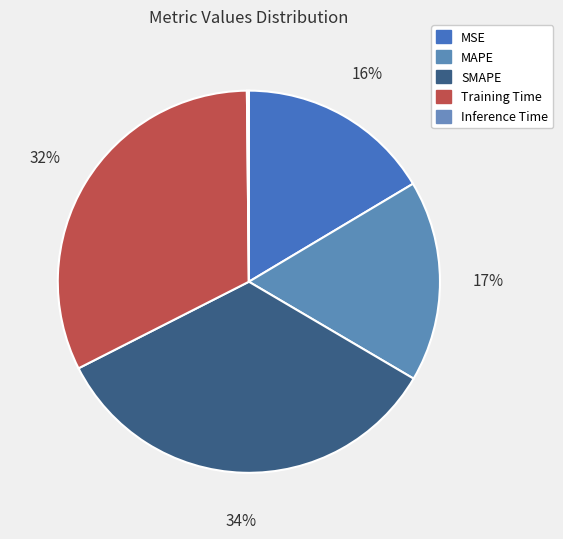

The Inference Time slice represents 0% of the pie. True or false?

True